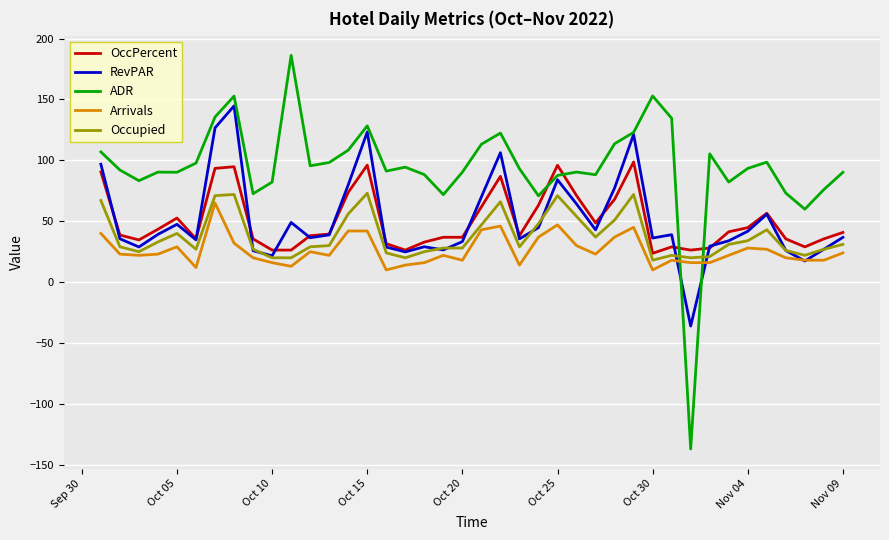

Which series has the largest total across all categories?

ADR